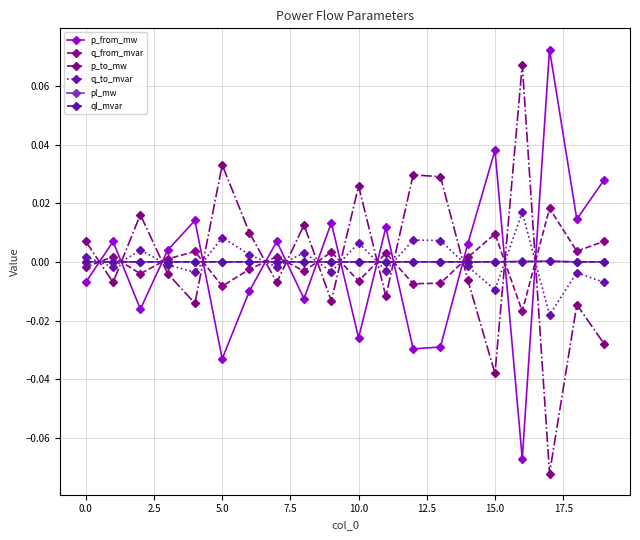

How many interior local peaks does the q_to_mvar series have?

7